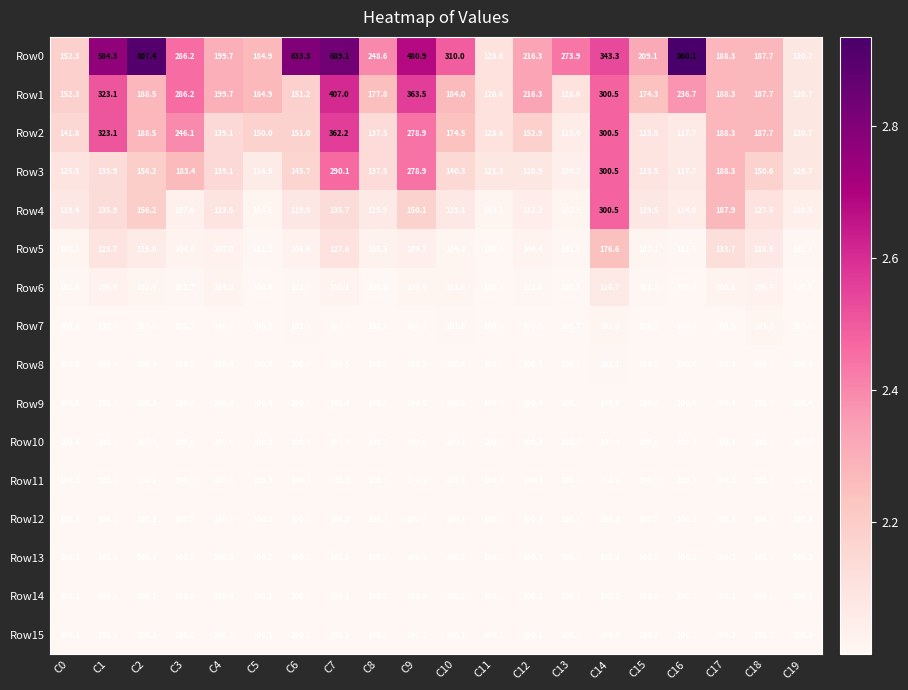

The Row13 series shows 100.2 at C15. True or false?

True